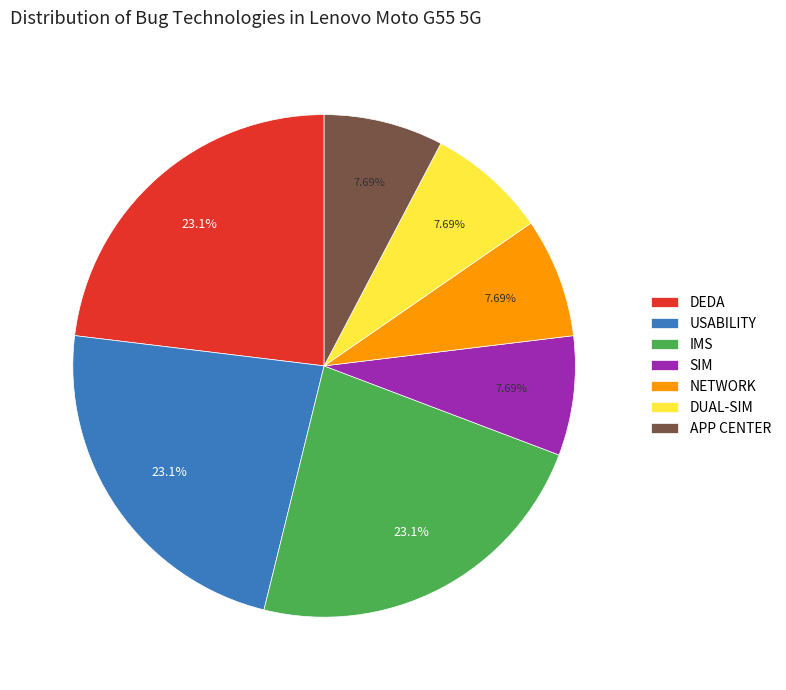

Do SIM and APP CENTER together represent more than half of the pie?

No